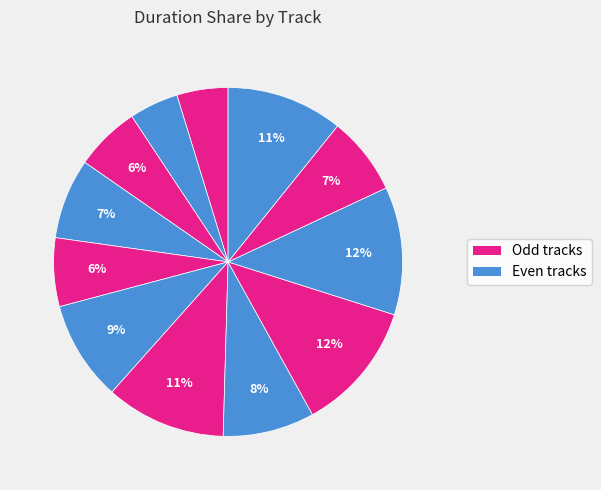

How many slices are in this pie chart?

12